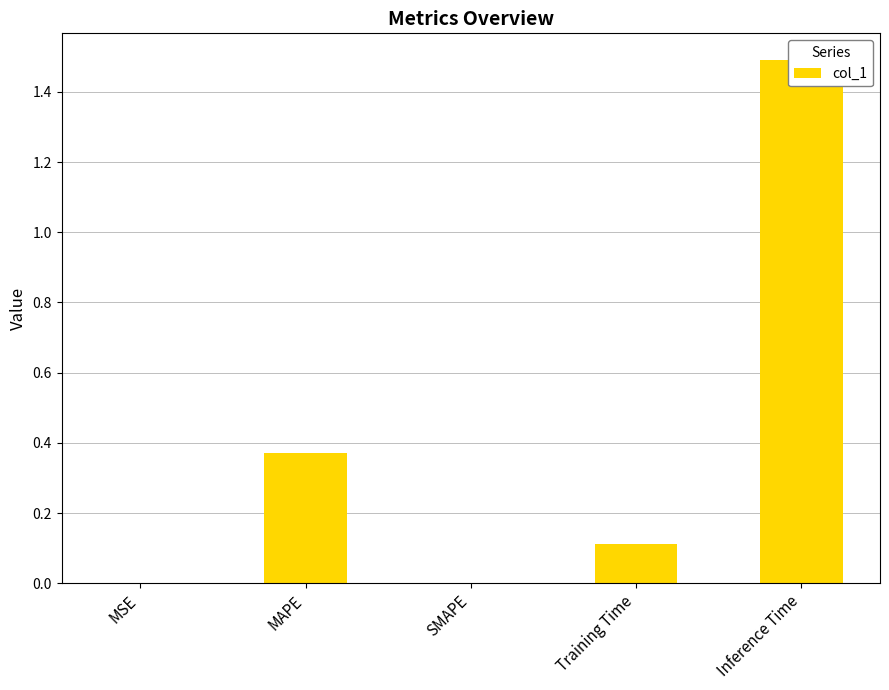

What is the value of the 5th bar from the left?

1.5